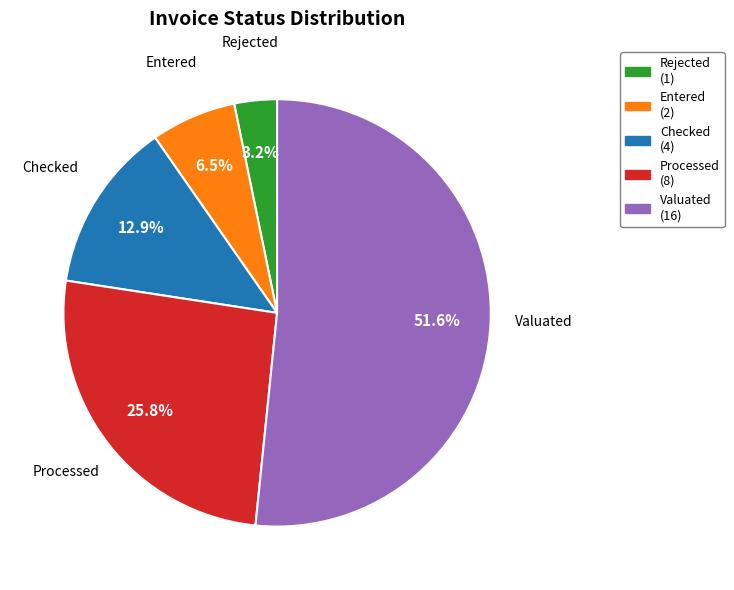

What is the smallest slice in the pie chart?

Rejected